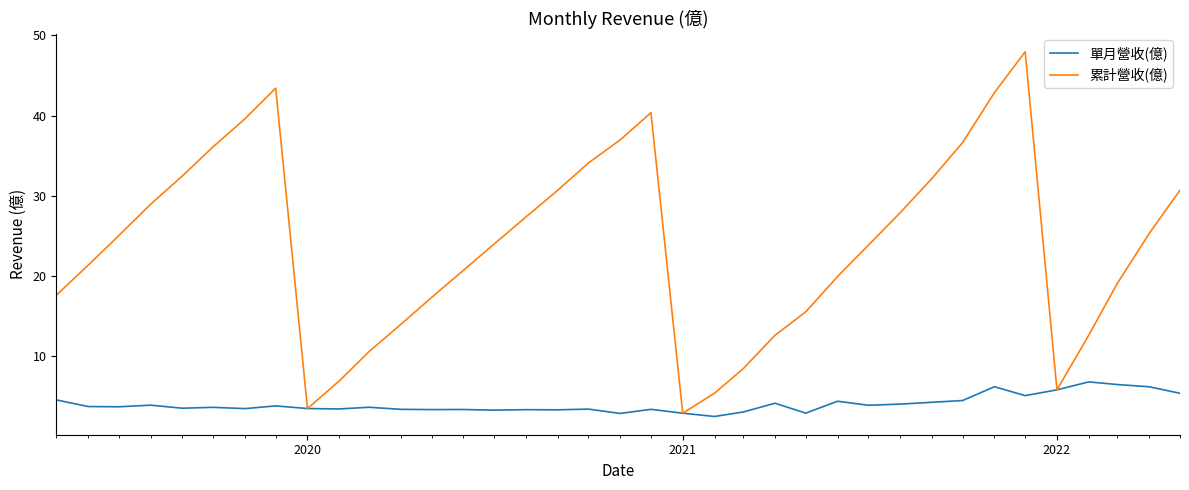

What are all the series names shown in the legend?

單月營收(億), 累計營收(億)